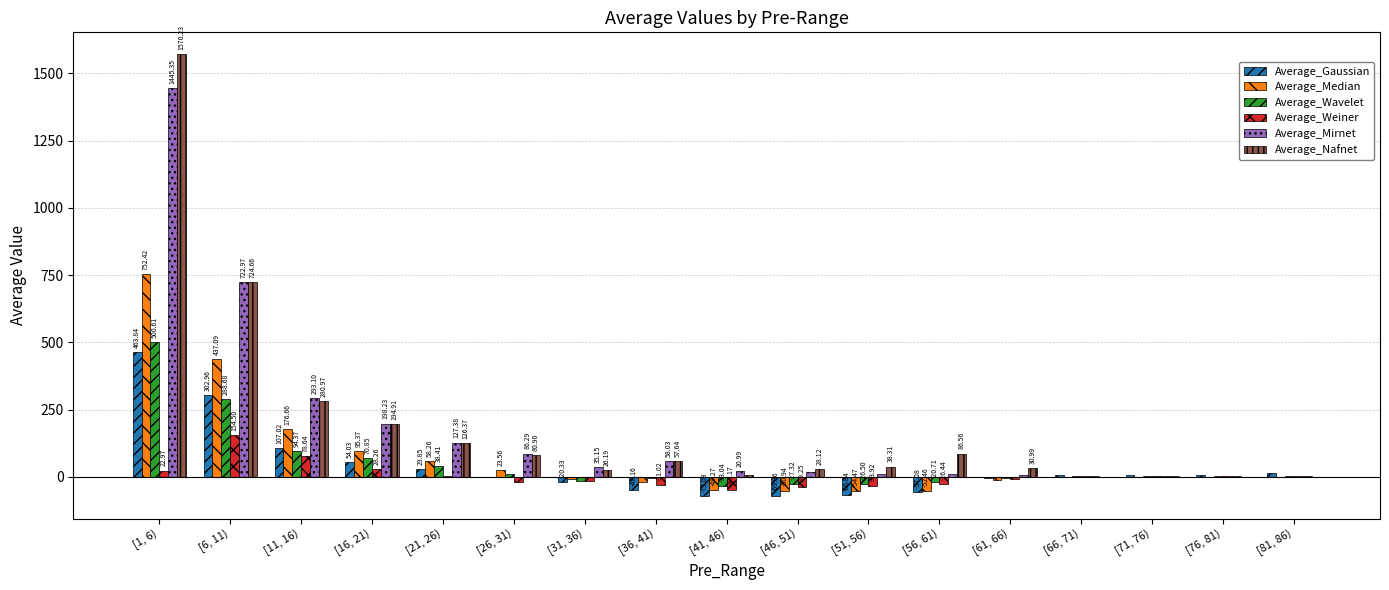

What is the total value across all series at [81, 86)?

23.2